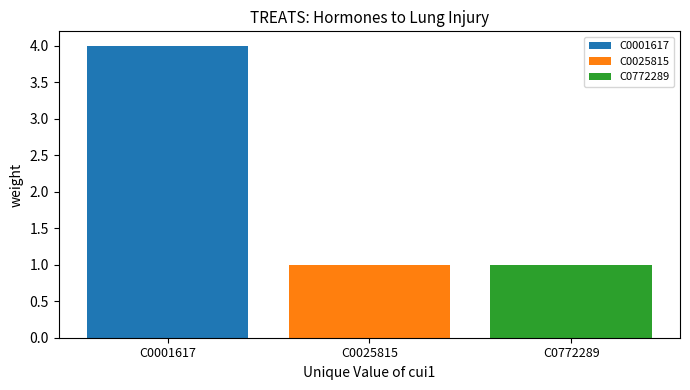

True or false: C0772289 has a value of 1 at C0025815.

True